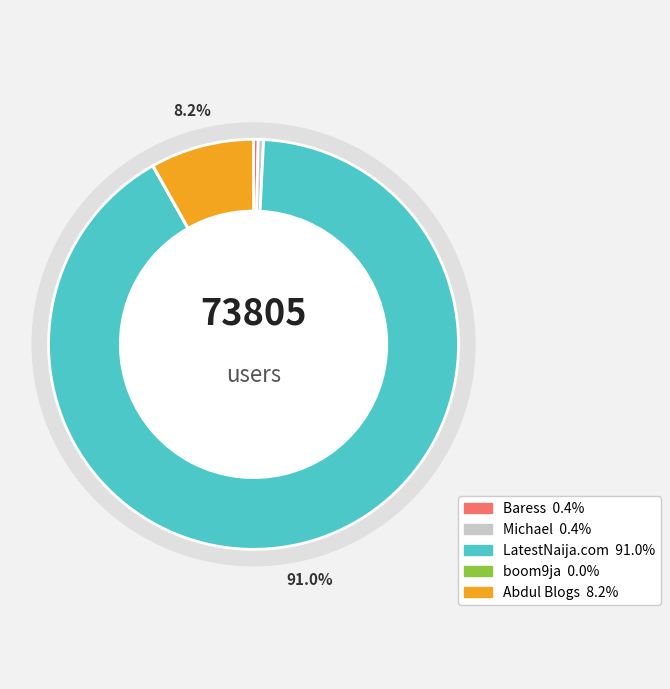

Does any single category account for the majority?

Yes